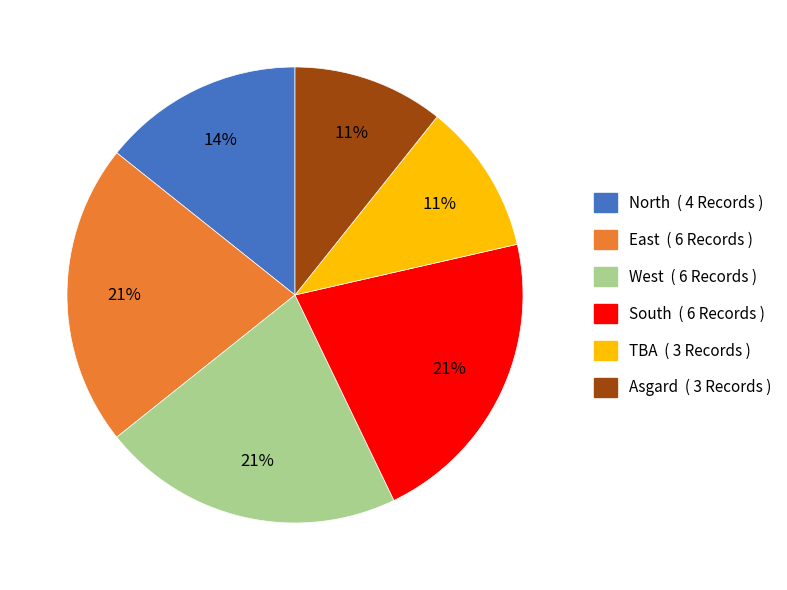

Between West and TBA, which is larger?

West